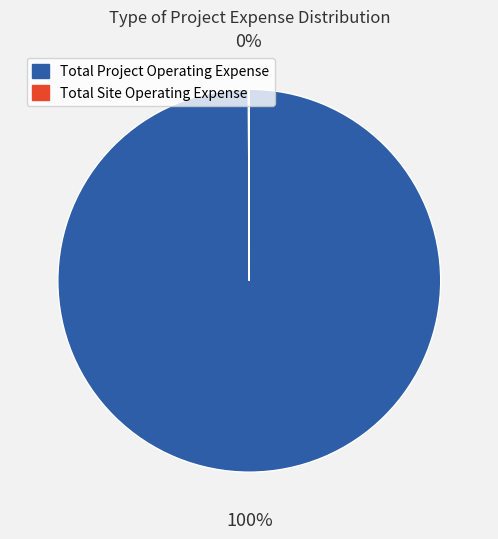

To the nearest percent, what is the average slice percentage?

50%